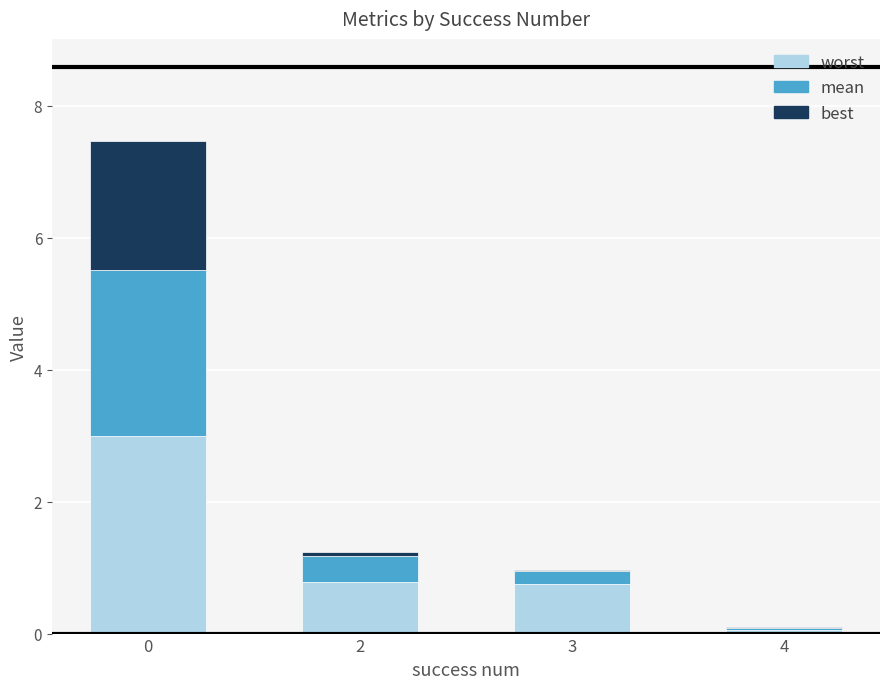

What is the maximum value for worst?

3.0